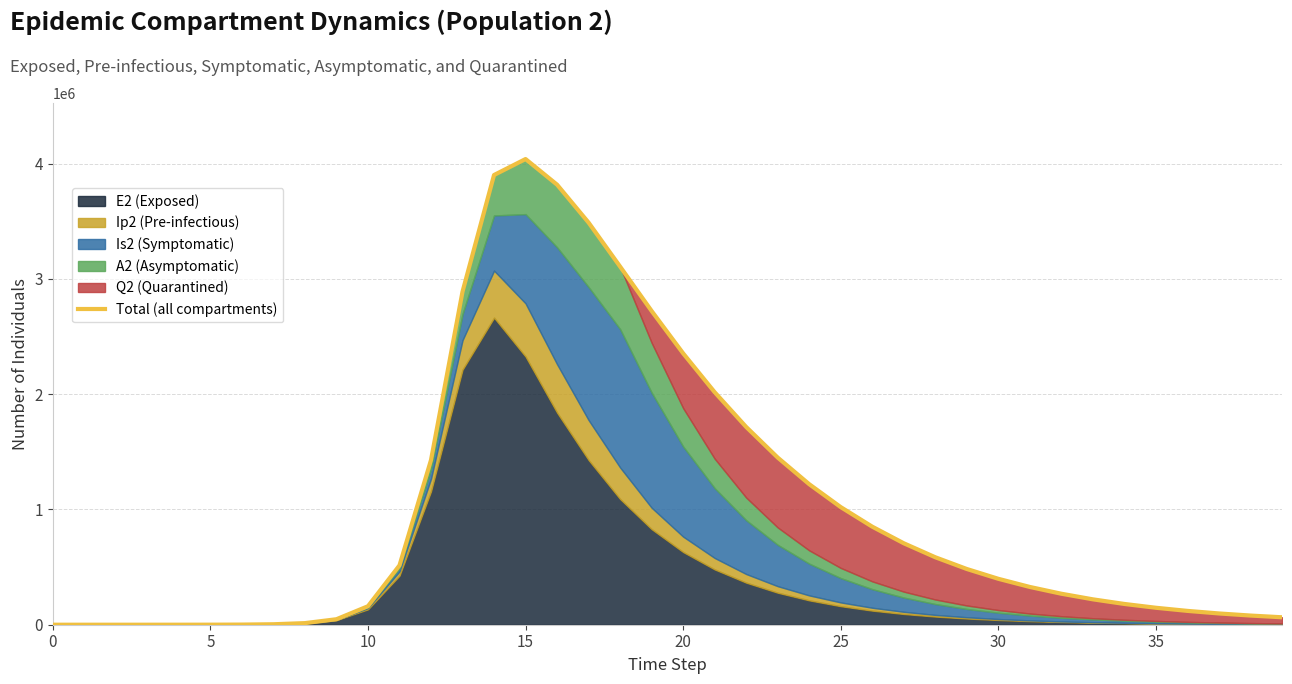

How many values exceed 398327?

20